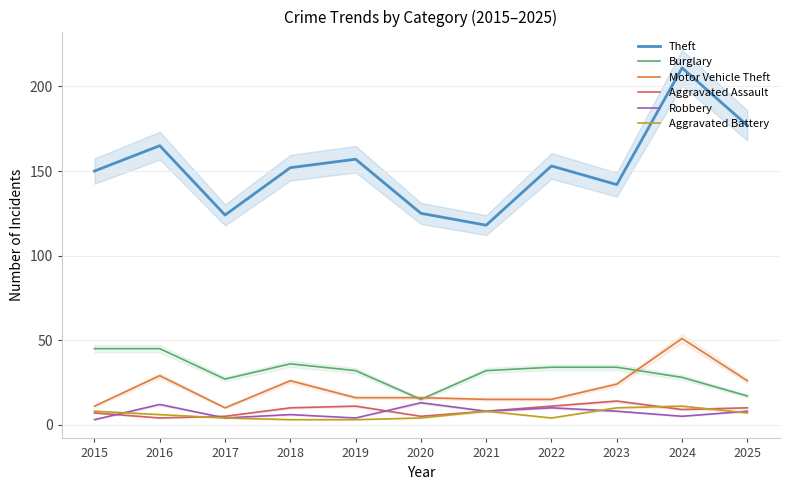

What is the difference between the maximum and minimum values in the Burglary series?

30